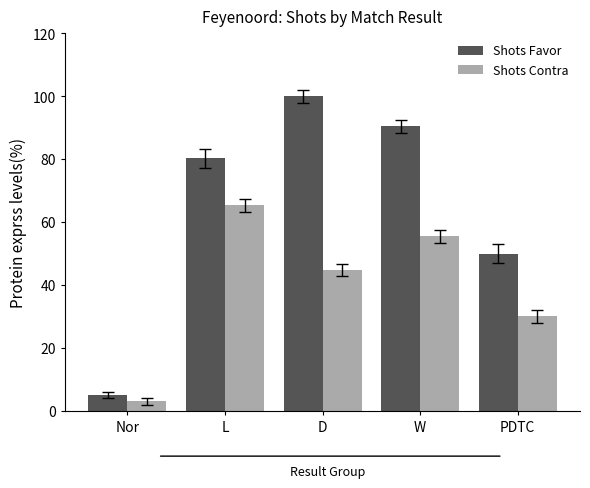

Which series changed the most between D and PDTC?

Shots Favor